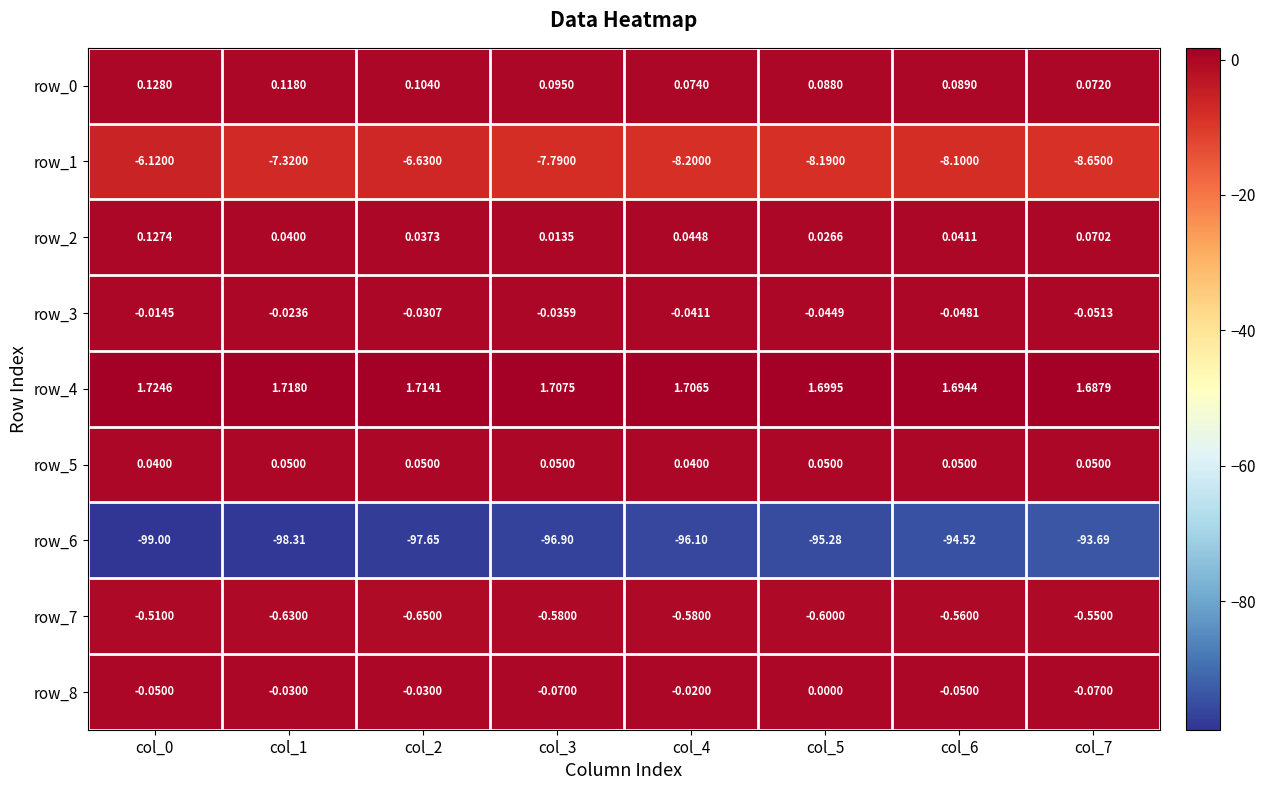

How many categories are shown in the chart?

8